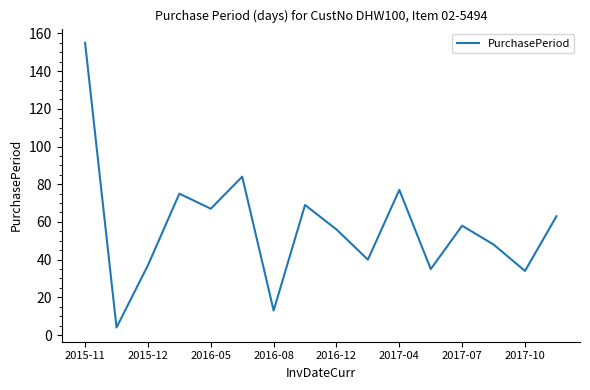

What is the difference between the maximum and minimum values?

151